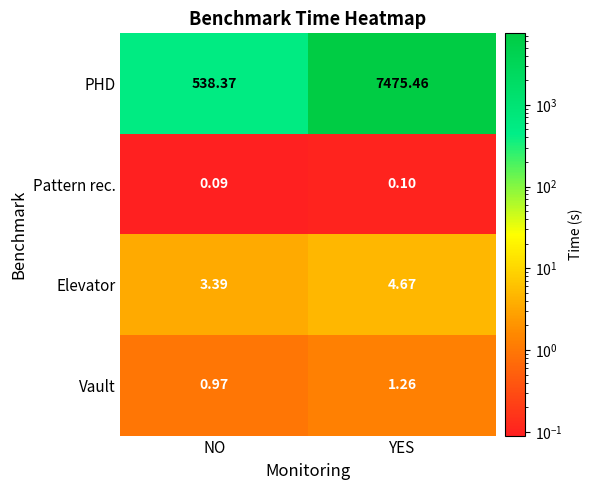

Where is Vault nearest to the value 1?

NO